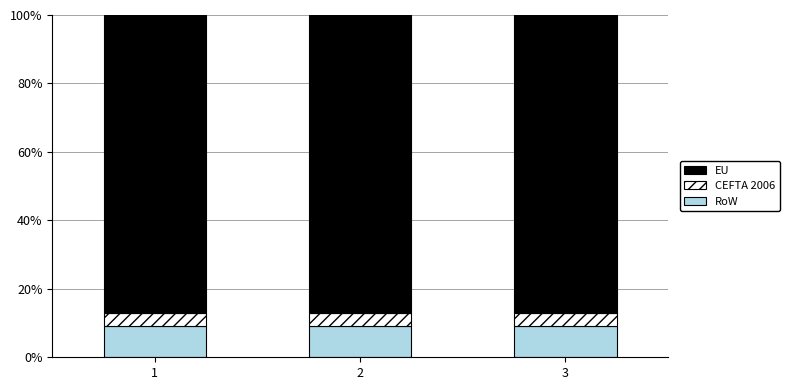

What is the sum of the RoW values at 3 and 1?

18